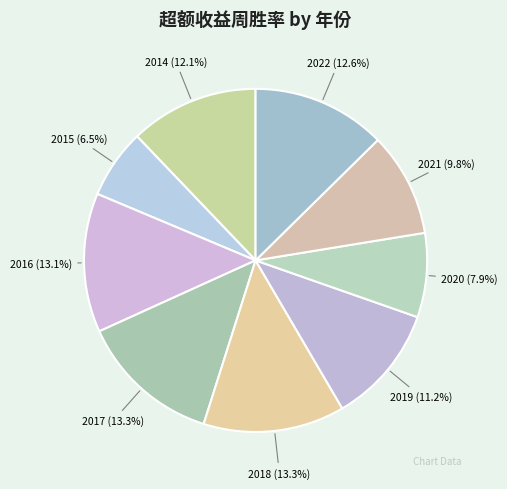

The 2017 slice represents 4% of the pie. True or false?

False